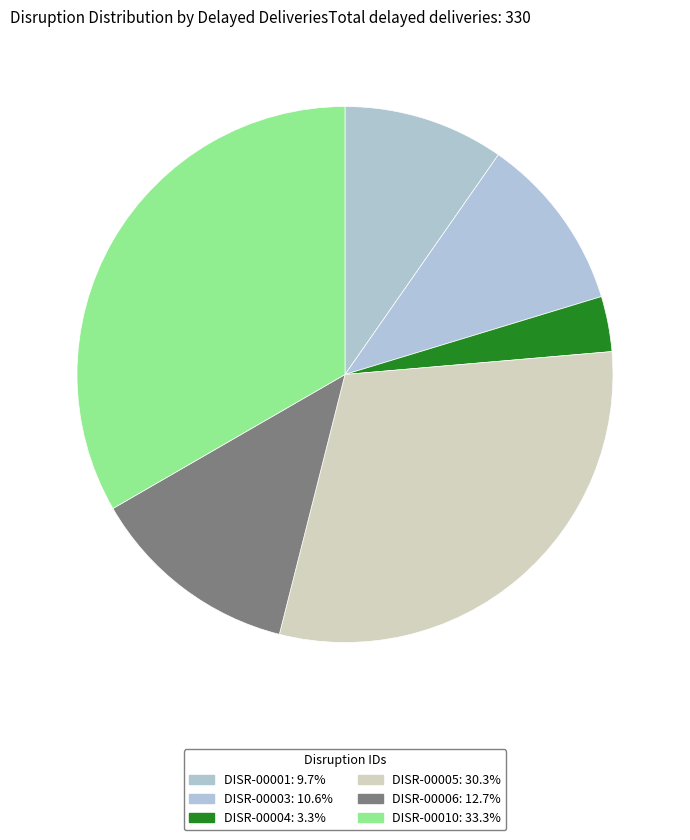

Approximately how many times larger is the value at DISR-00001 compared to DISR-00006?

0.8